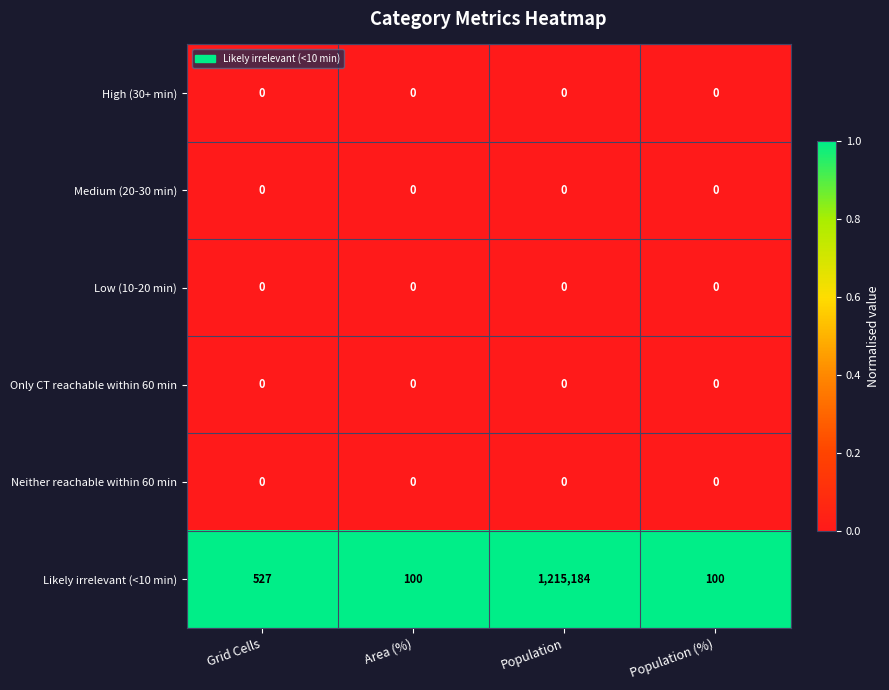

At how many categories does at least one series exceed 0?

4